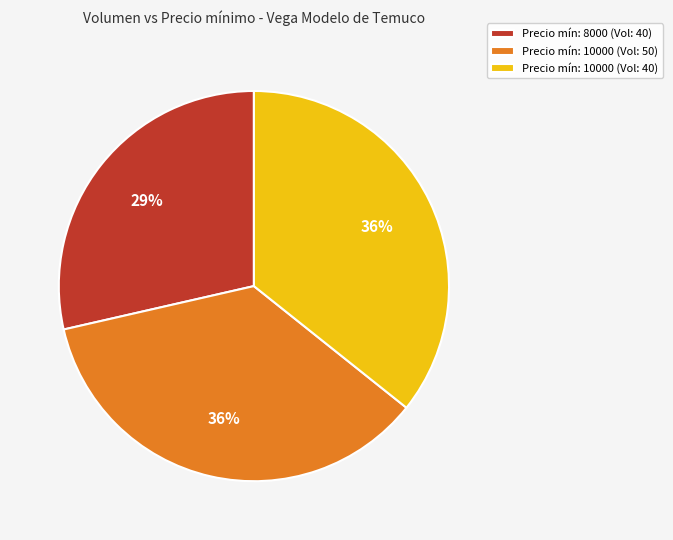

Do Precio mín: 10000 (Vol: 50) and Precio mín: 10000 (Vol: 40) together represent more than half of the pie?

Yes